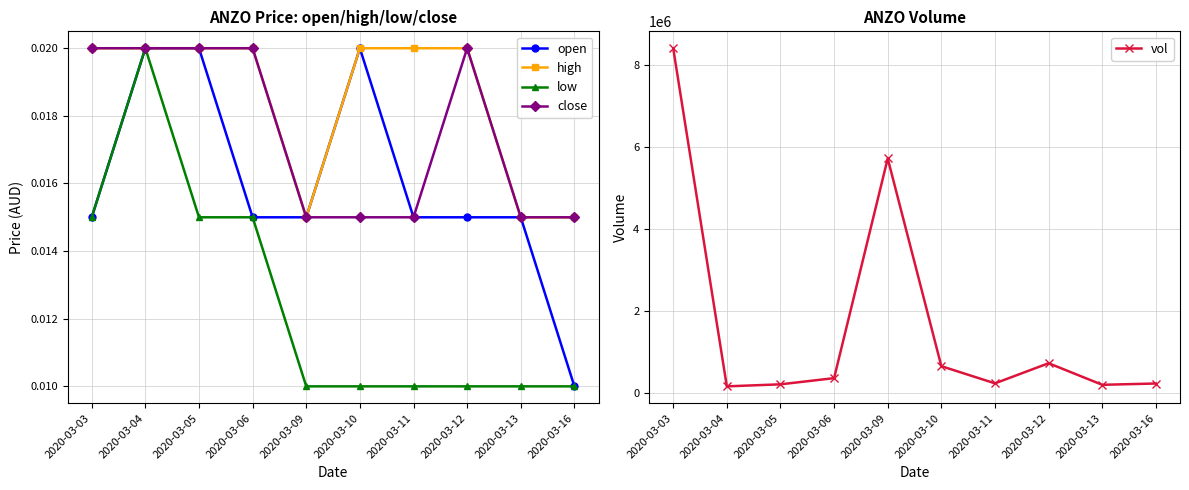

Count the close values in the range 0 to 1.

10